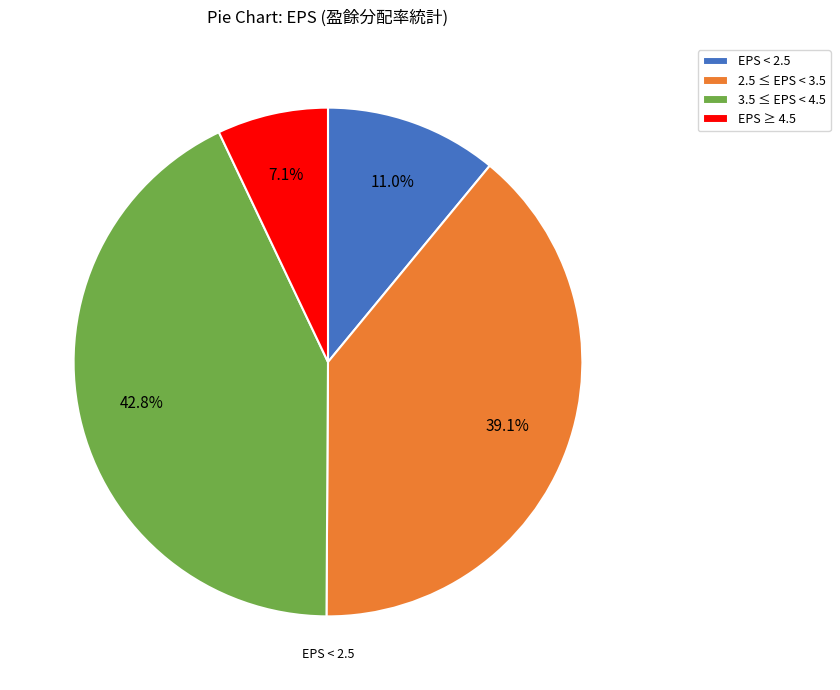

What percentage is NOT represented by EPS ≥ 4.5?

92.9%